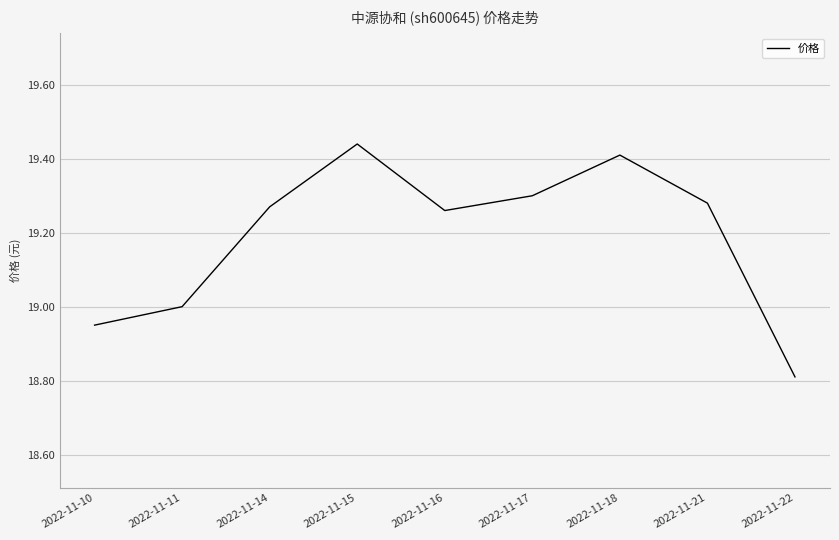

What is the sum of all values?

172.7